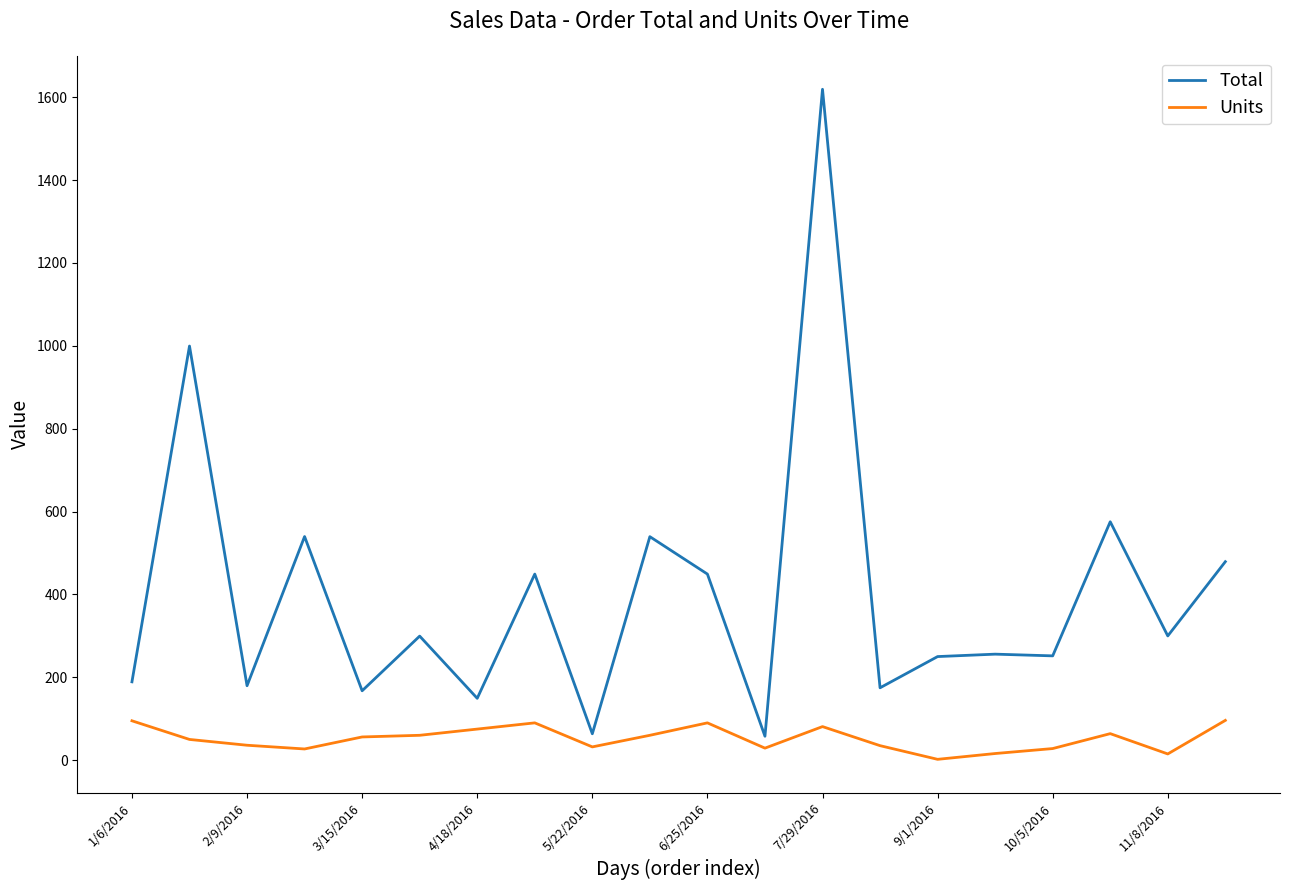

What is the greatest value displayed?

1619.2